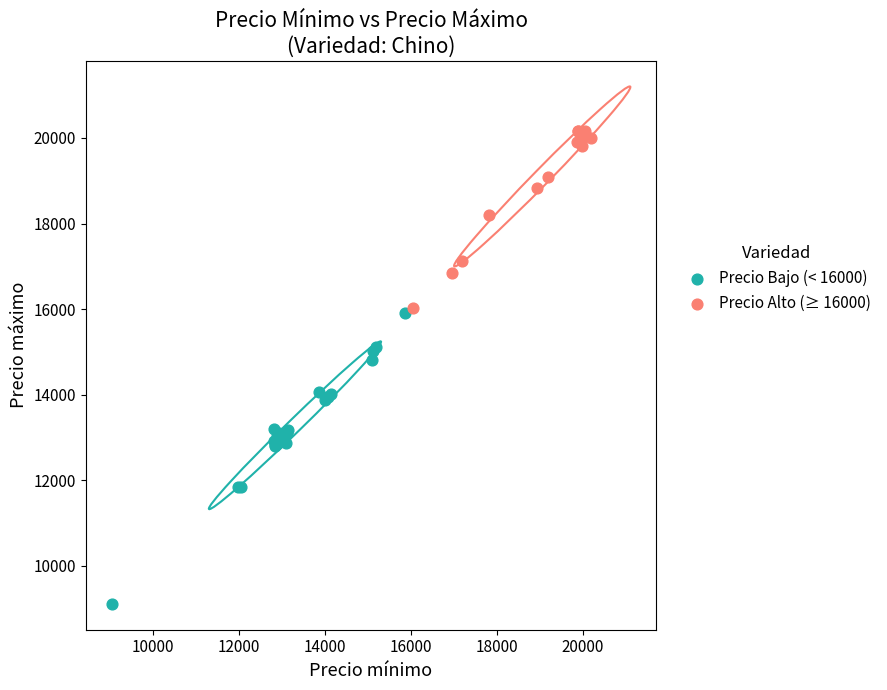

Which series has the largest Y range (max minus min)?

Precio Bajo (< 16000)